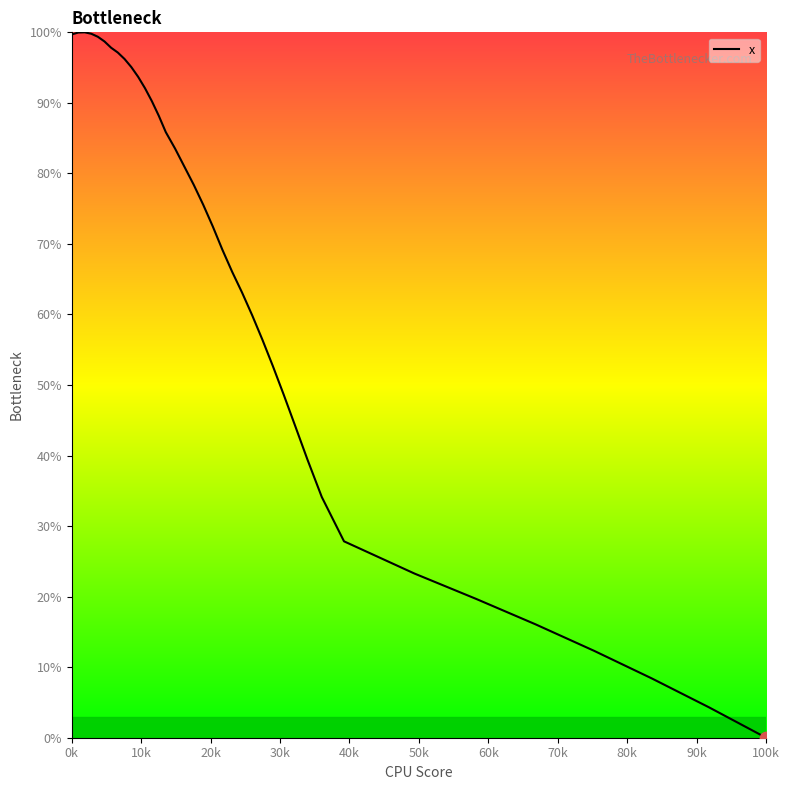

What is the maximum value shown in the chart?

100.0